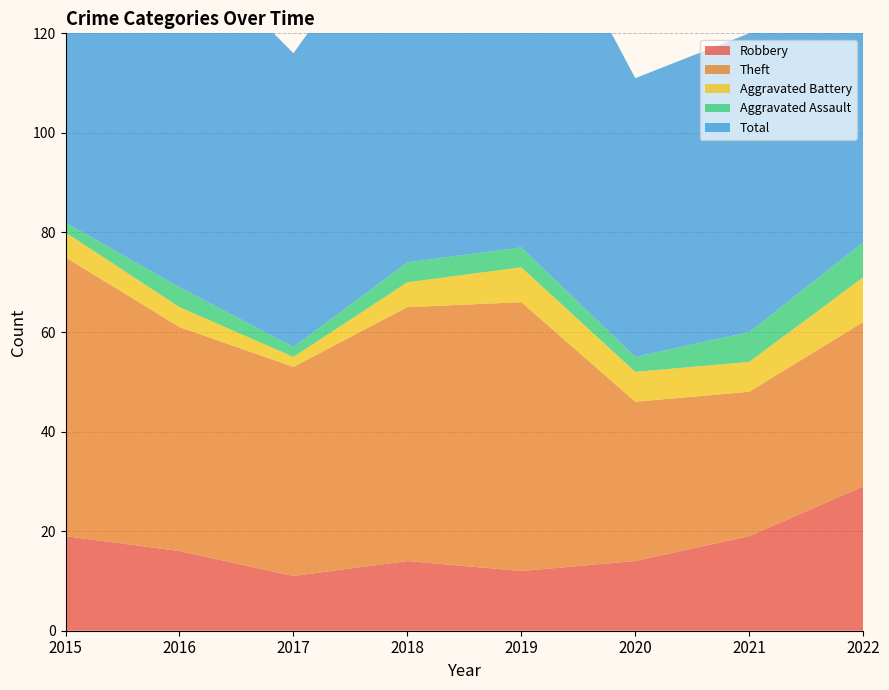

Reading right to left, what are all the values shown in this chart?

Robbery: 2022=29	2021=19	2020=14	2019=12	2018=14	2017=11	2016=16	2015=19
Theft: 2022=33	2021=29	2020=32	2019=54	2018=51	2017=42	2016=45	2015=56
Aggravated Battery: 2022=9	2021=6	2020=6	2019=7	2018=5	2017=2	2016=4	2015=5
Aggravated Assault: 2022=7	2021=6	2020=3	2019=4	2018=4	2017=2	2016=4	2015=2
Total: 2022=80	2021=60	2020=56	2019=77	2018=74	2017=59	2016=70	2015=82